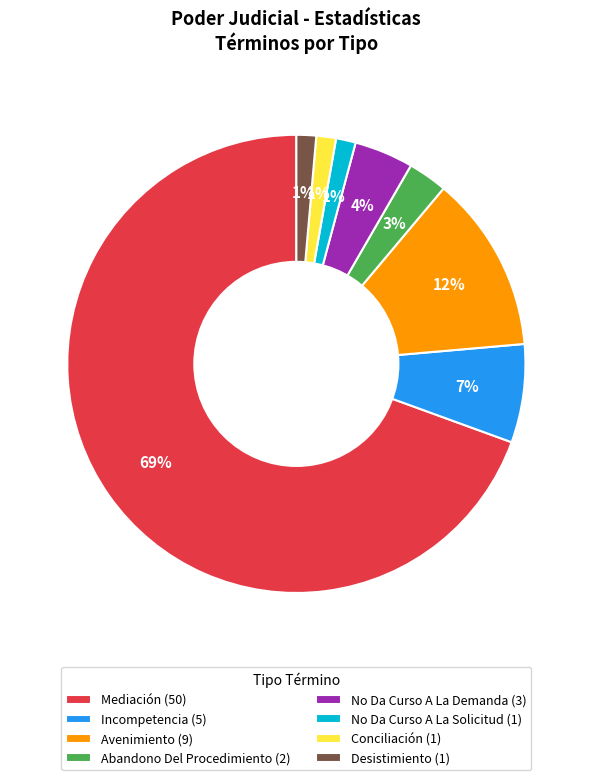

Does Mediación represent more than half of the total?

Yes